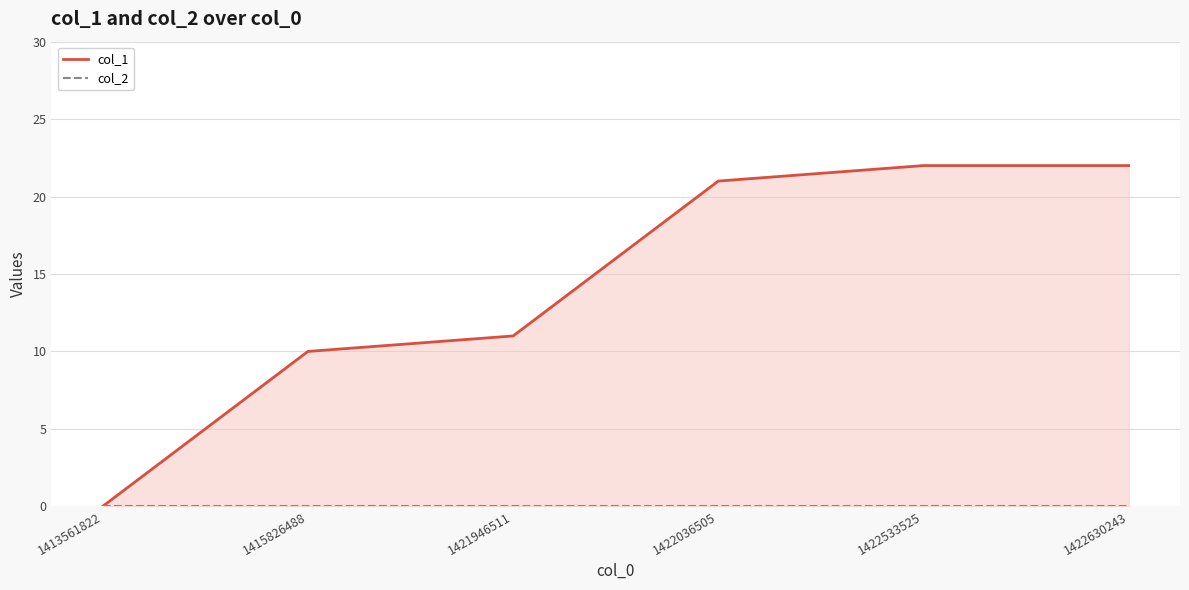

List the series in order of their overall mean, highest first.

col_1, col_2